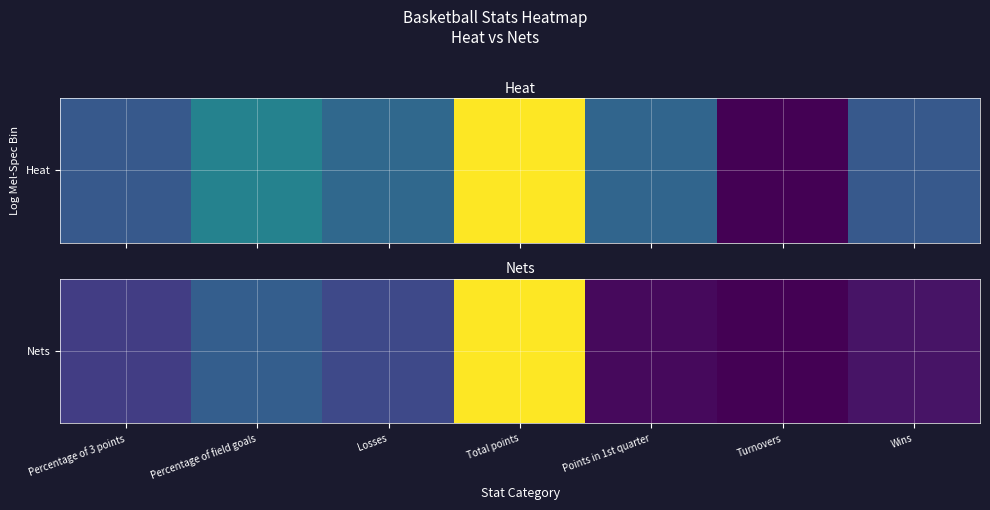

Rank the categories by value from highest to lowest.

Total points, Percentage of field goals, Losses, Percentage of 3 points, Wins, Points in 1st quarter, Turnovers